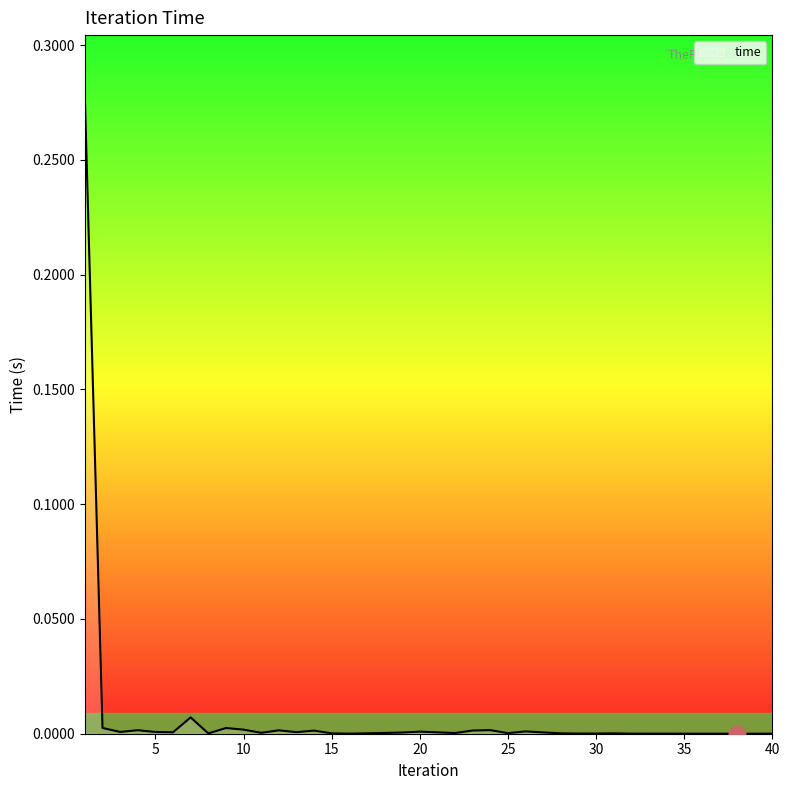

Does the chart display data point markers on the line(s)?

No